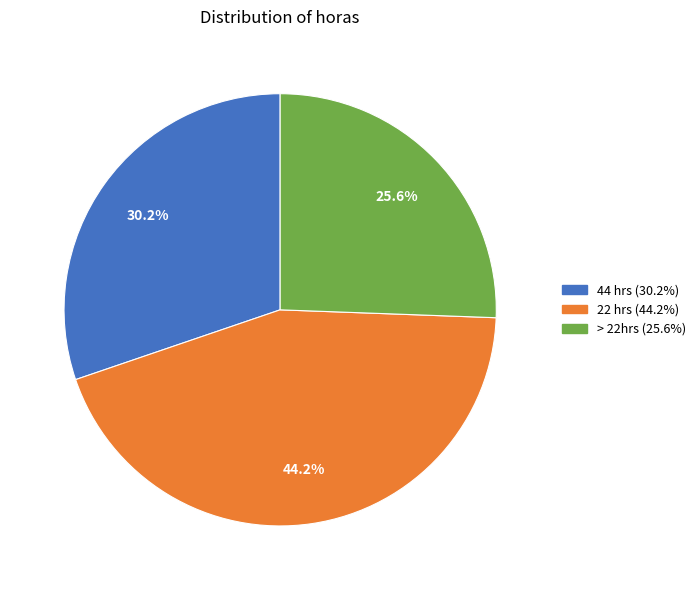

What portion of the pie excludes 44 hrs?

69.8%